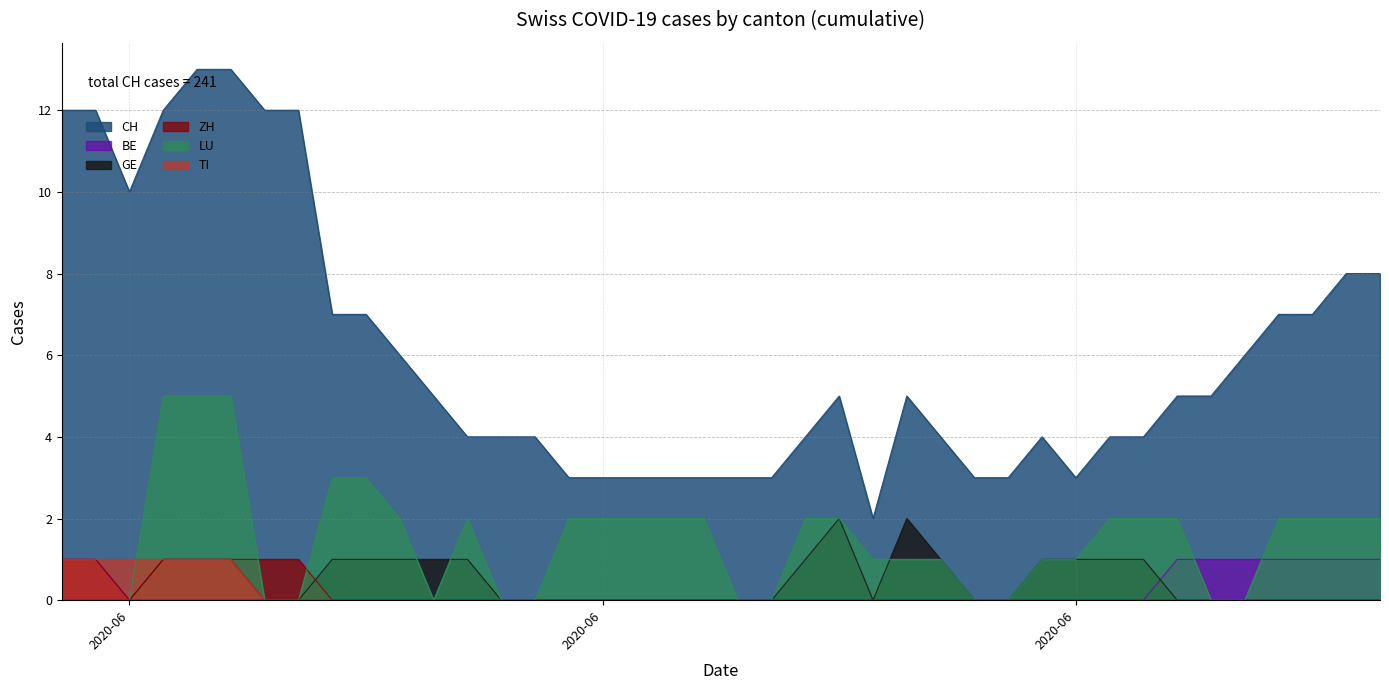

Count the number of categories in the chart.

40